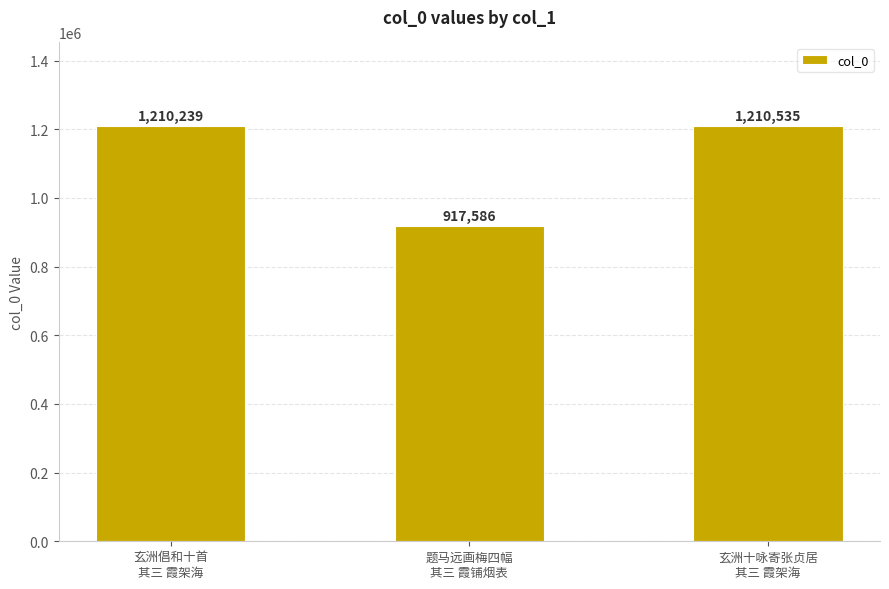

Approximately how many times larger is the value at 玄洲倡和十首
其三 霞架海 compared to 玄洲十咏寄张贞居
其三 霞架海?

1.0